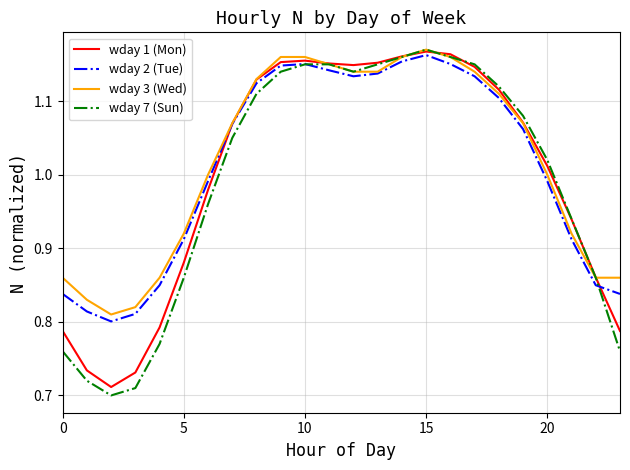

How many intersections are there between wday 7 (Sun) and wday 2 (Tue)?

2